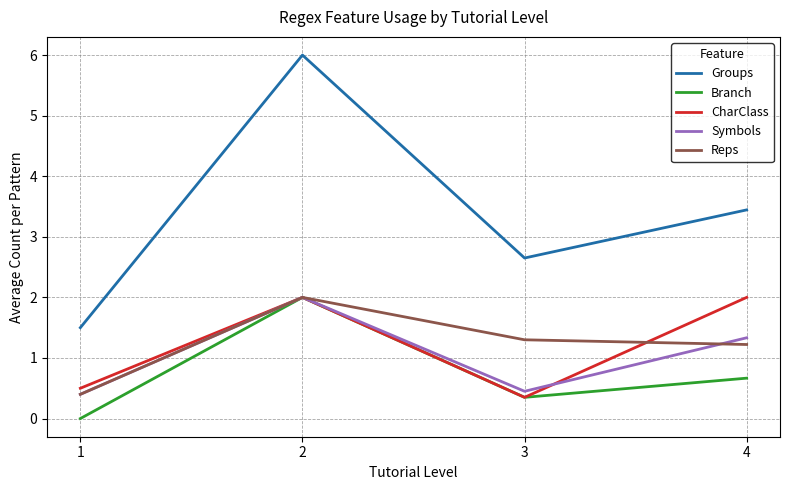

How many series are shown in this chart?

5